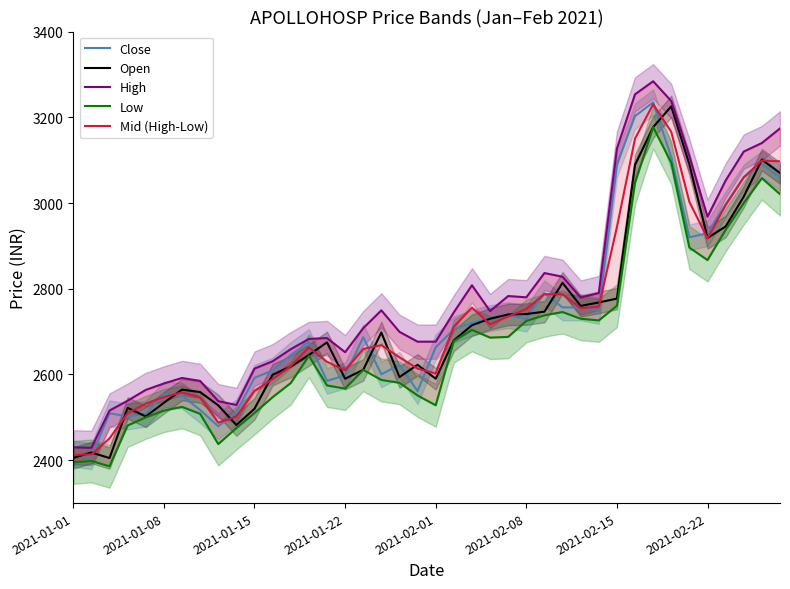

What is the value of the Mid (High-Low) point at the 26th from the left?

2752.5